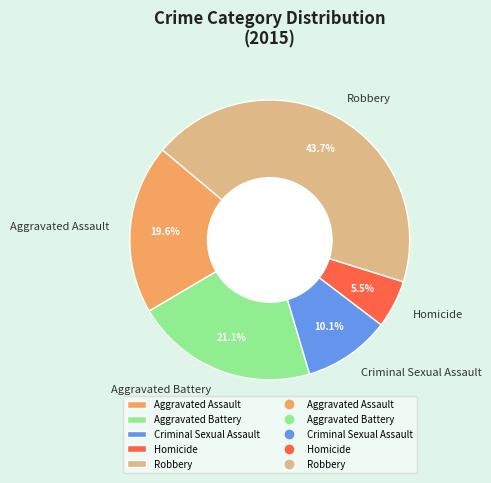

Combined, what portion of the pie is Aggravated Battery and Robbery?

64.8%